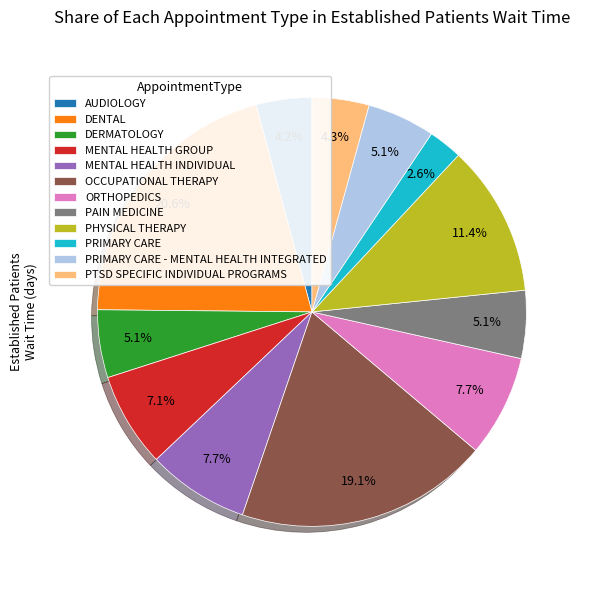

Which slice is the smallest?

PRIMARY CARE